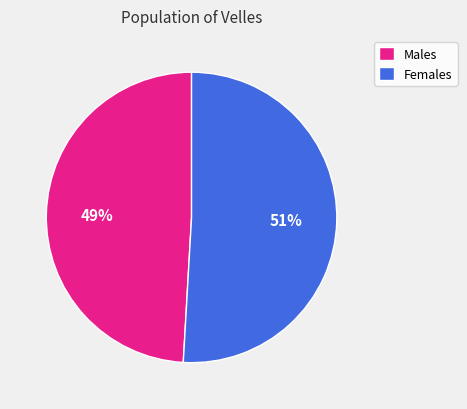

To the nearest percent, what percentage of the pie is Females?

51%